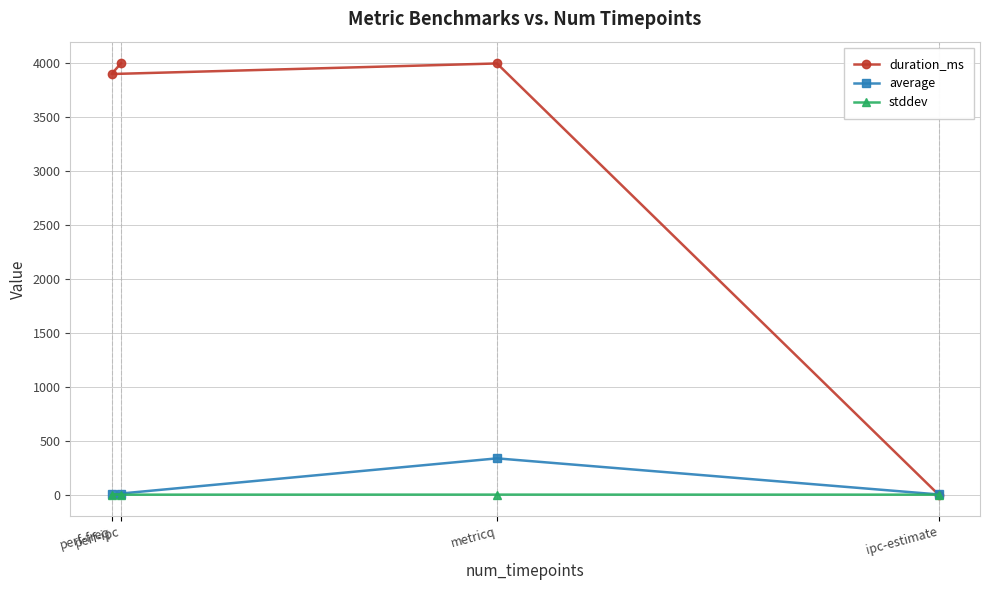

At which category does duration_ms reach its first local valley?

perf-freq